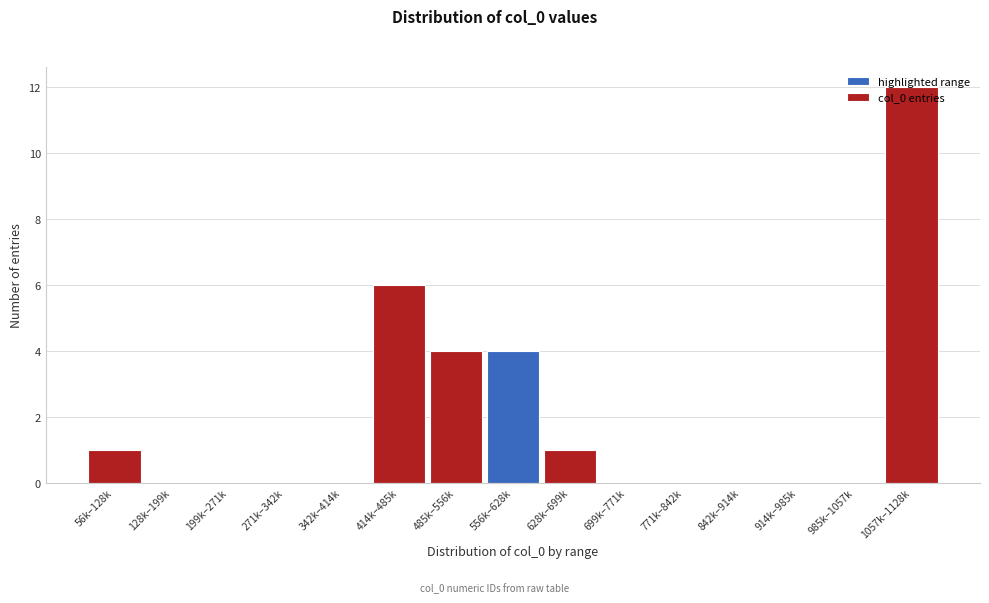

True or false: the data shows 6 at 771k–842k.

False